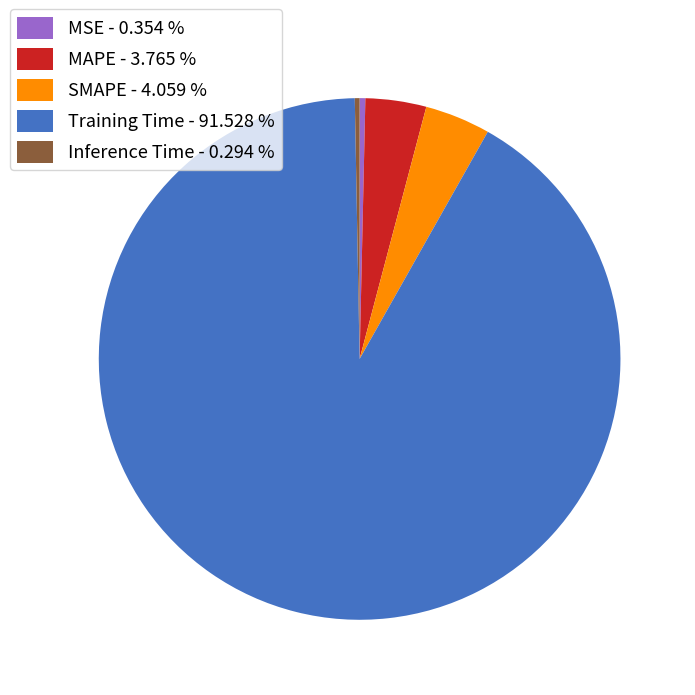

Is it true that Inference Time is 0% of the pie?

True